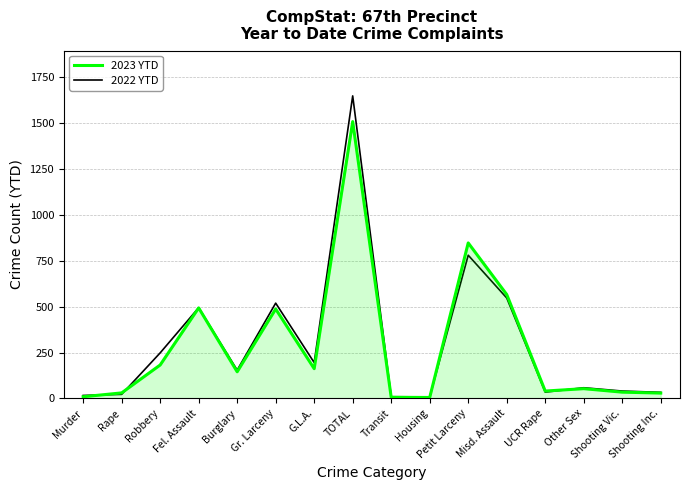

What is the sum of the 2023 YTD values at UCR Rape and Burglary?

185